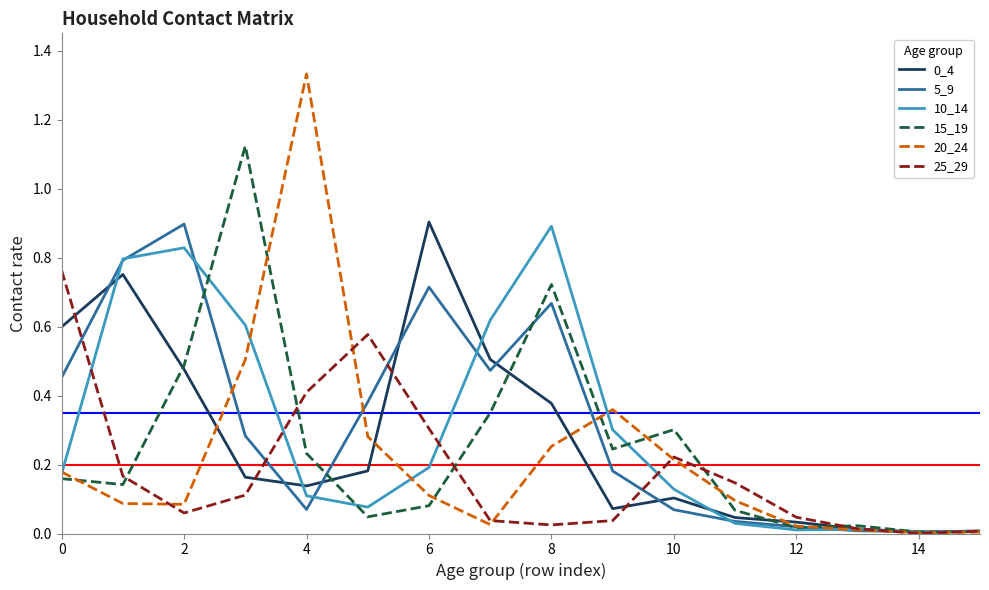

Is this an area chart (filled region under the line)?

No